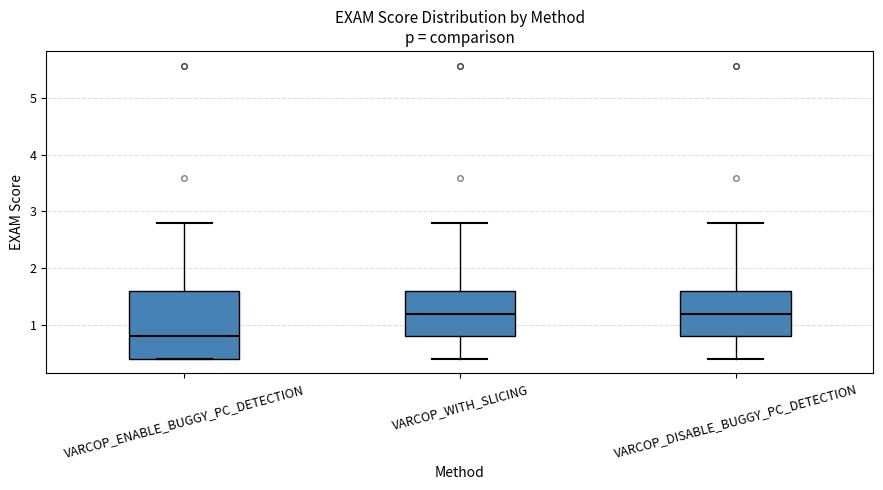

Comparing the boxes themselves (not the whiskers), which one is the tallest?

VARCOP_ENABLE_BUGGY_PC_DETECTION